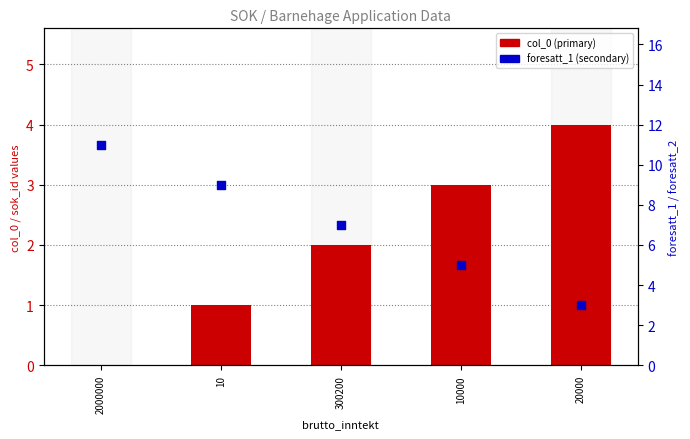

At which category is the sum across all series the highest?

2000000